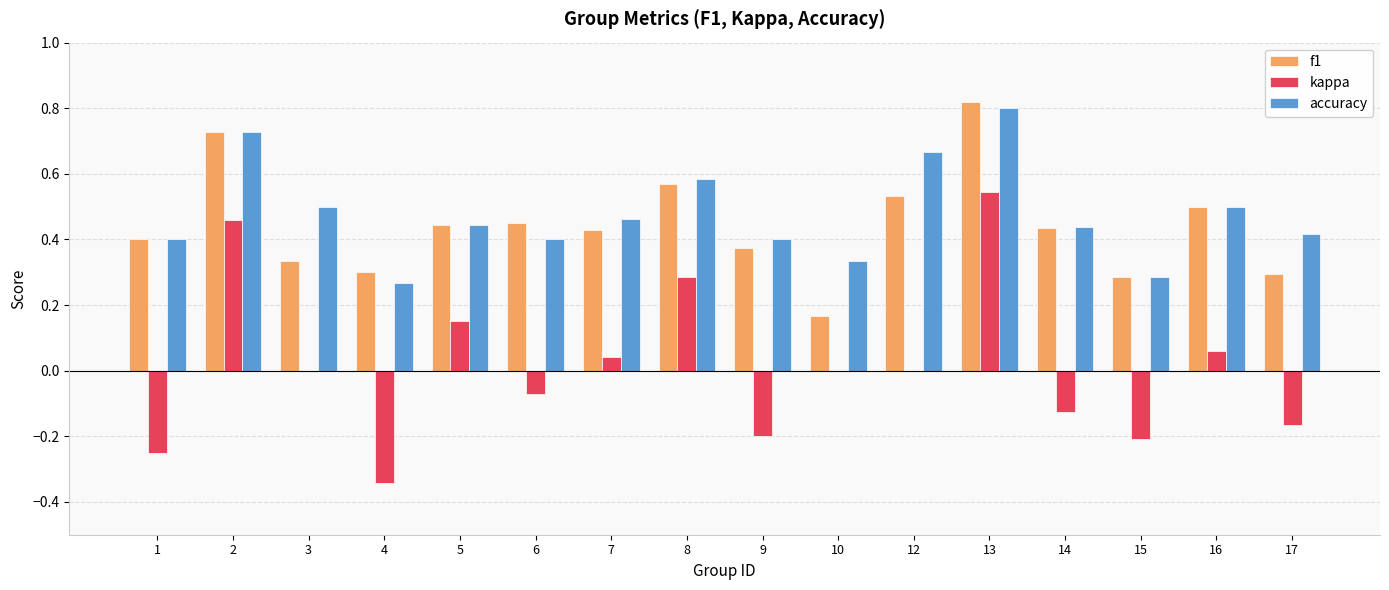

Does the chart contain stacked bars?

No